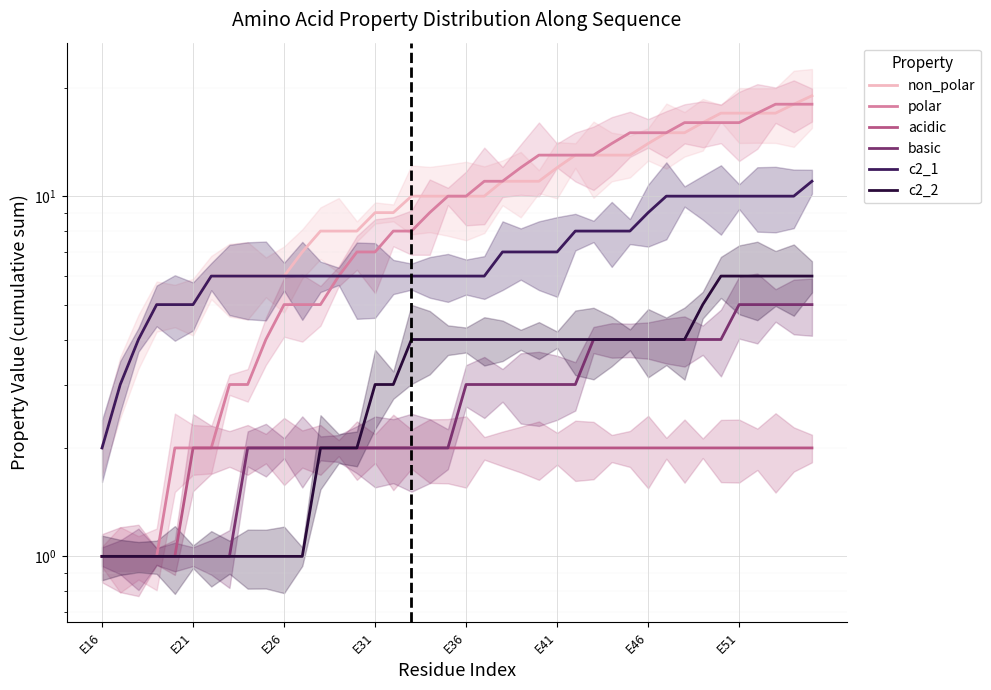

True or false: non_polar has more than 1 interior local peaks.

False